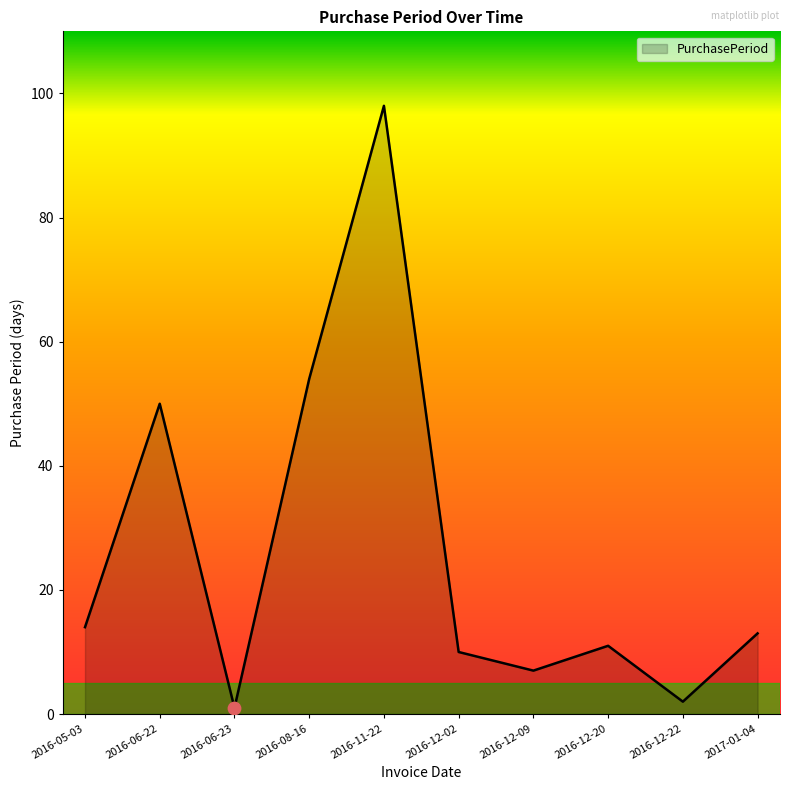

Which has a higher value, 2016-12-22 or 2016-06-23?

2016-12-22